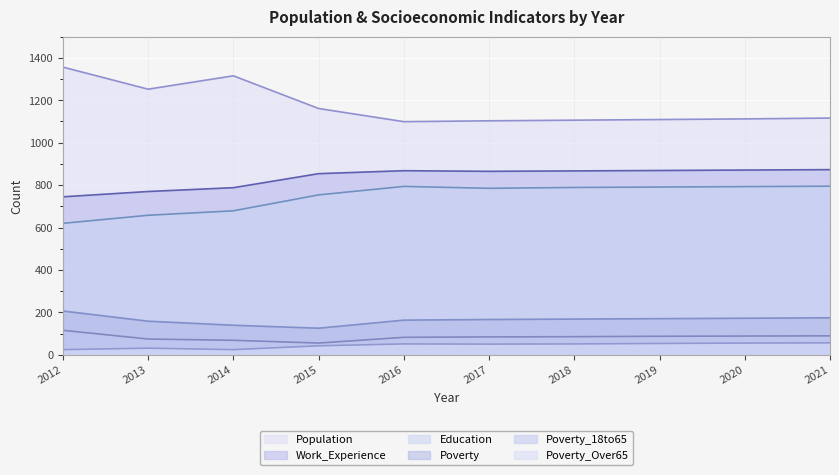

Which has a higher value, 2014 or 2017?

2014